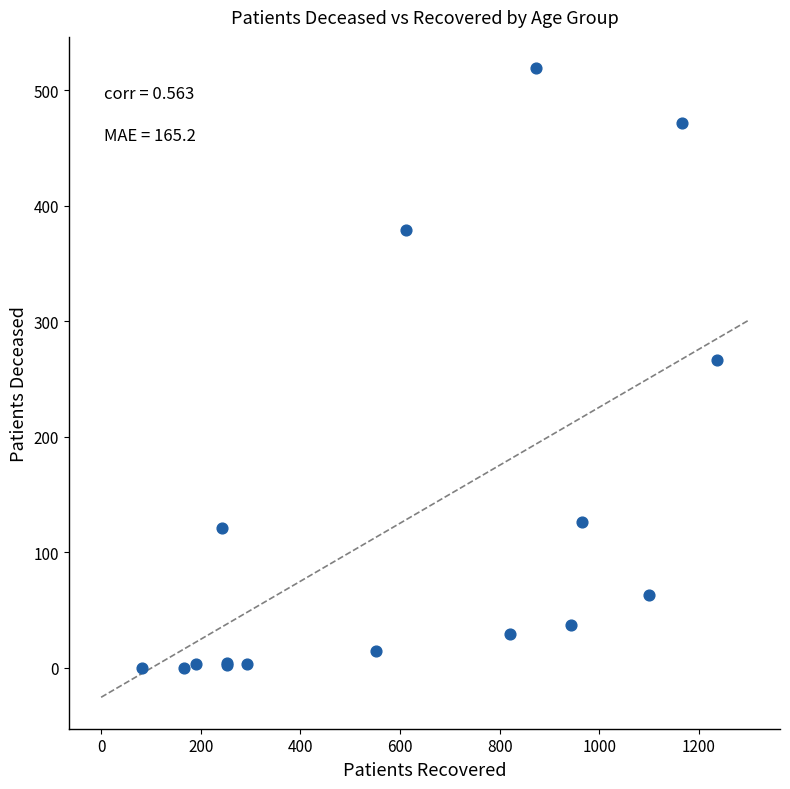

What Y value in the scatter plot is closest to 259?

266